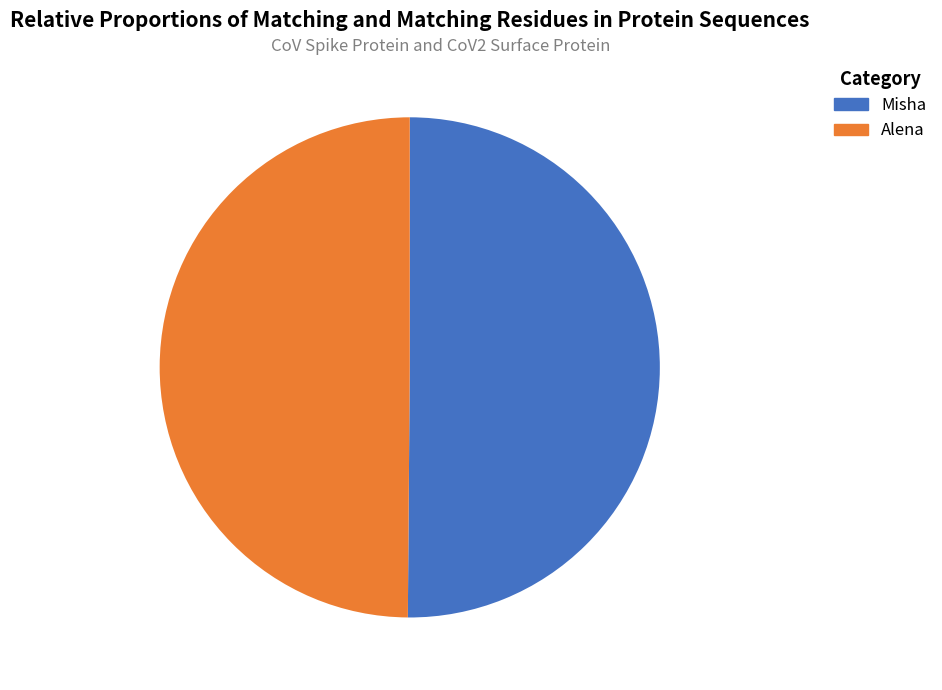

Is there a majority slice in this chart?

Yes